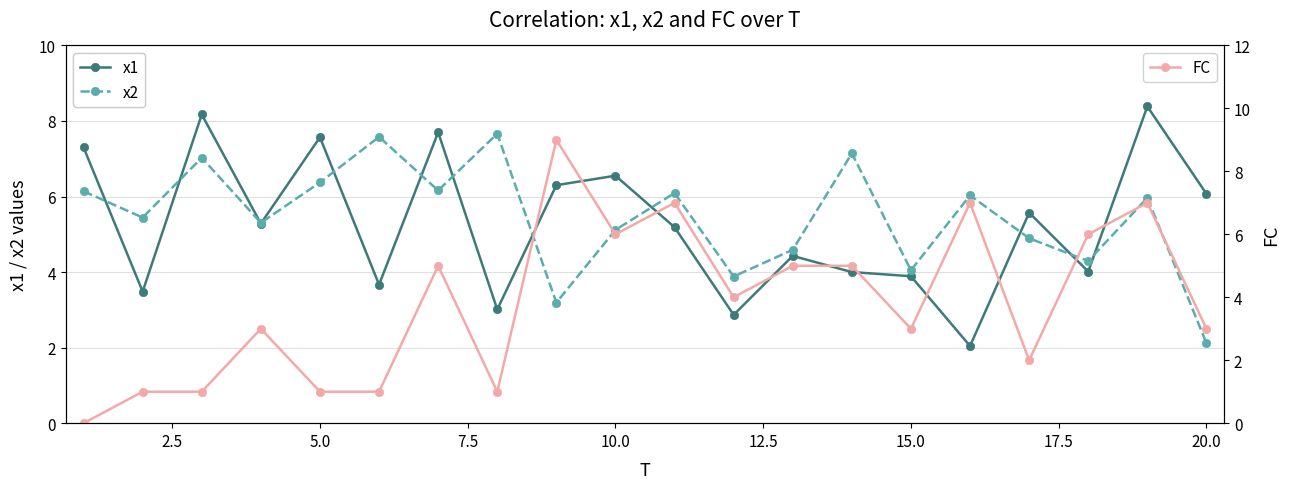

True or false: FC has more than 0 points higher than both neighbors.

True